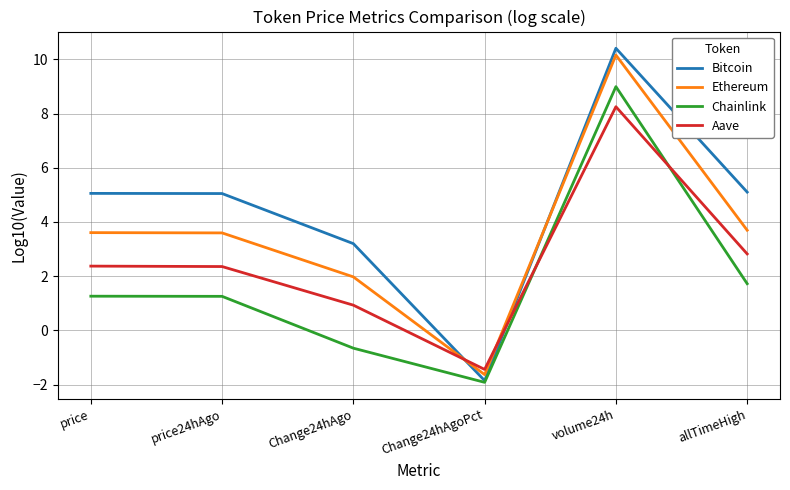

Where is Chainlink nearest to the value 3?

allTimeHigh